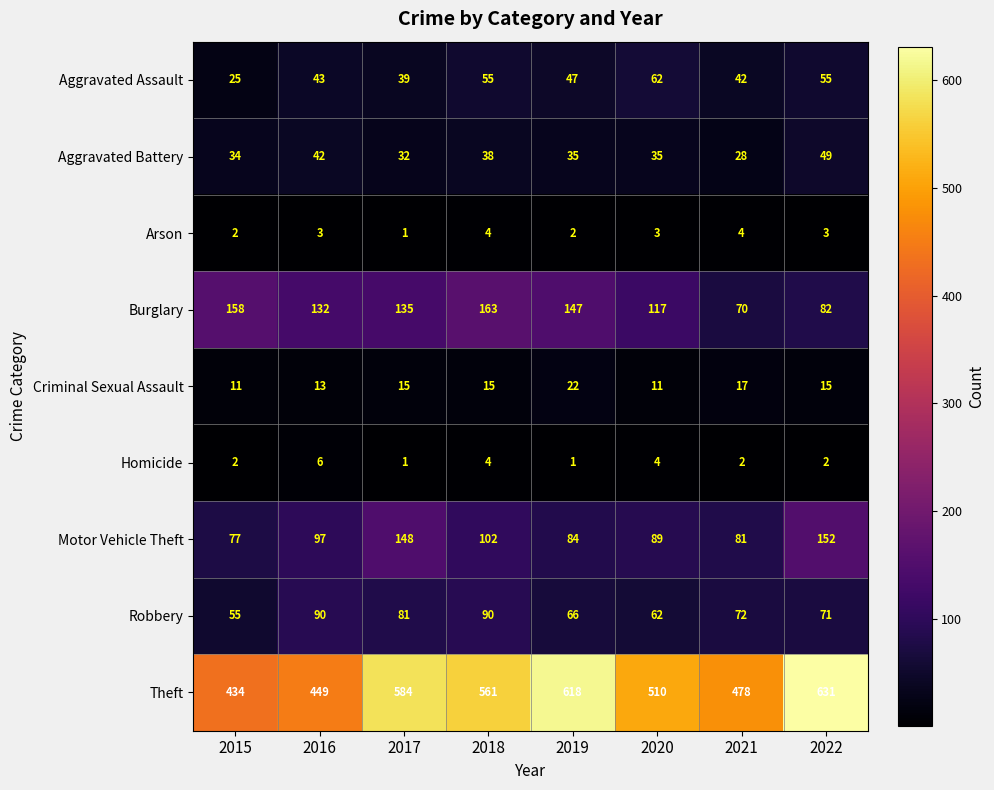

Where does the Aggravated Battery series first go above 35?

2016